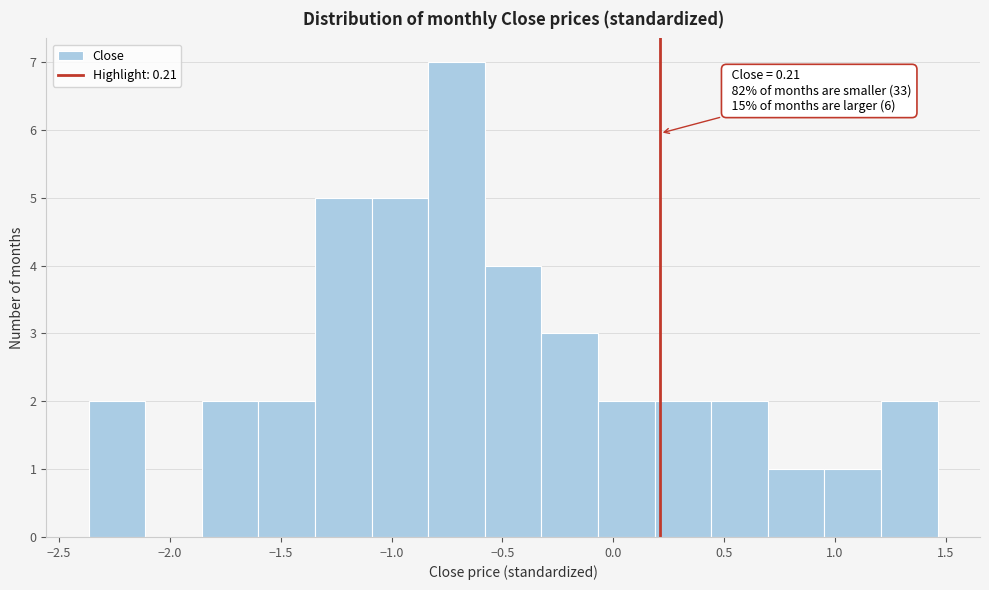

Over which range of the x-axis is the bar tallest?

-0.85 to -0.60